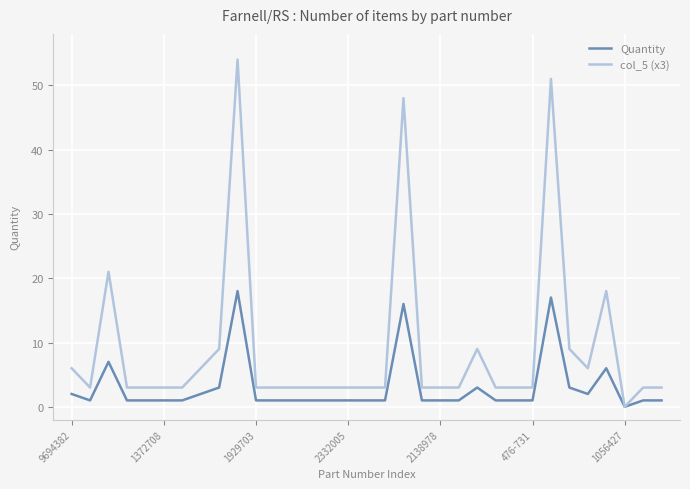

What is the maximum value shown in the chart?

54